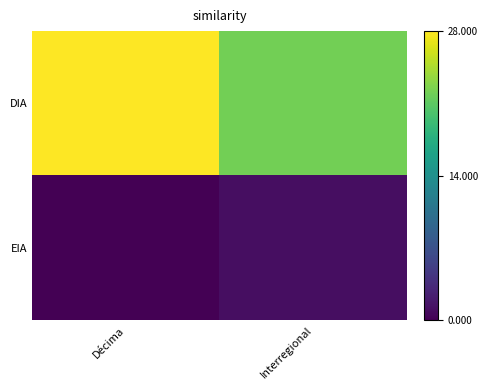

At how many categories does at least one series exceed 0?

2